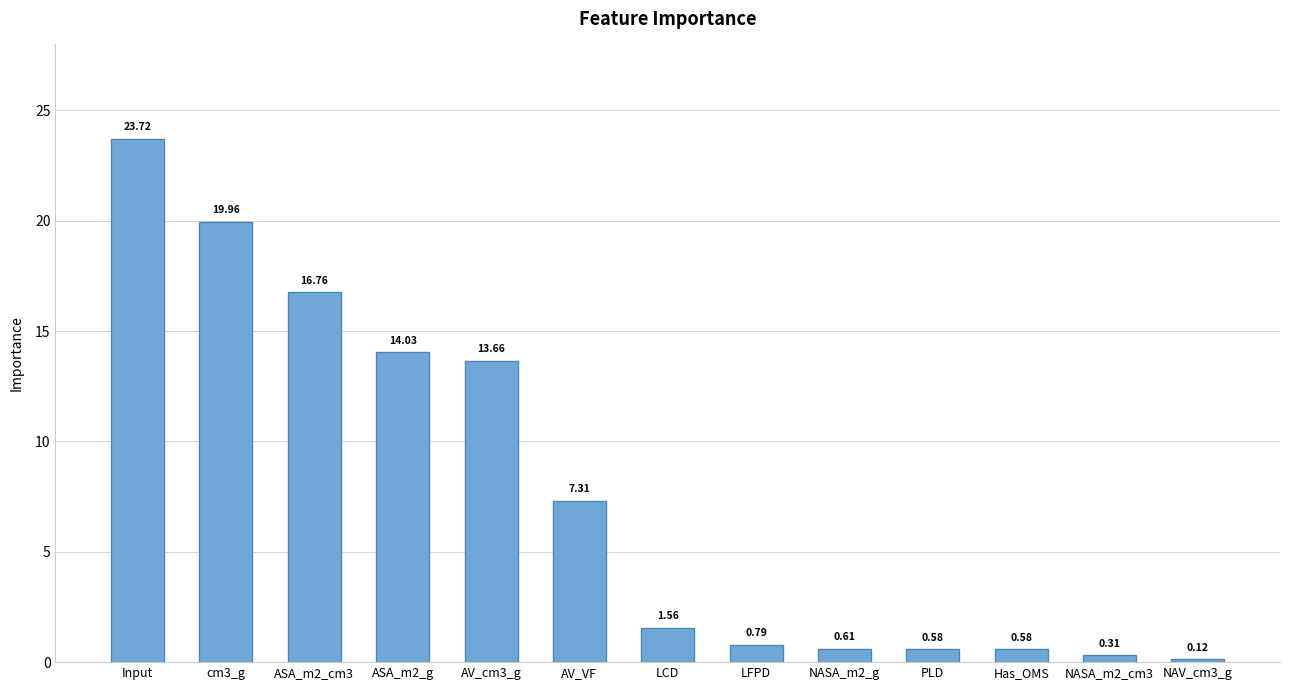

What is the difference between the values at AV_VF and NASA_m2_cm3?

7.0